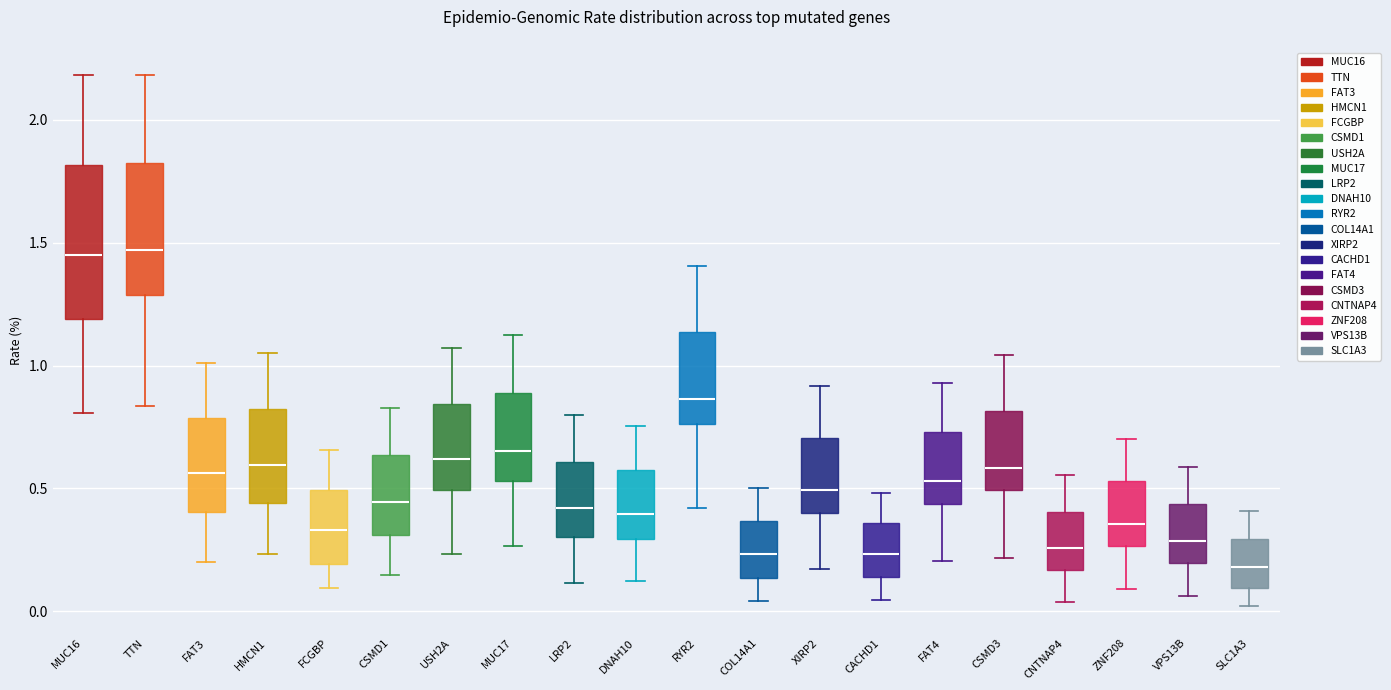

Reading left to right, read every box against the y-axis: the position of its median line, the range the box covers, and the ends of its whiskers. The values are not printed on the chart, so give them approximately, as read against the axis.

MUC16: median 1.45, box 1.20 to 1.80, whiskers 0.80 to 2.20
TTN: median 1.45, box 1.30 to 1.85, whiskers 0.85 to 2.20
FAT3: median 0.55, box 0.40 to 0.80, whiskers 0.20 to 1.00
HMCN1: median 0.60, box 0.45 to 0.80, whiskers 0.25 to 1.05
FCGBP: median 0.35, box 0.20 to 0.50, whiskers 0.10 to 0.65
CSMD1: median 0.45, box 0.30 to 0.65, whiskers 0.15 to 0.85
USH2A: median 0.60, box 0.50 to 0.85, whiskers 0.25 to 1.05
MUC17: median 0.65, box 0.55 to 0.90, whiskers 0.25 to 1.15
LRP2: median 0.40, box 0.30 to 0.60, whiskers 0.10 to 0.80
DNAH10: median 0.40, box 0.30 to 0.60, whiskers 0.10 to 0.75
RYR2: median 0.85, box 0.75 to 1.15, whiskers 0.40 to 1.40
COL14A1: median 0.25, box 0.15 to 0.35, whiskers 0.05 to 0.50
XIRP2: median 0.50, box 0.40 to 0.70, whiskers 0.15 to 0.90
CACHD1: median 0.25, box 0.15 to 0.35, whiskers 0.05 to 0.50
FAT4: median 0.55, box 0.45 to 0.75, whiskers 0.20 to 0.95
CSMD3: median 0.60, box 0.50 to 0.80, whiskers 0.20 to 1.05
CNTNAP4: median 0.25, box 0.15 to 0.40, whiskers 0.05 to 0.55
ZNF208: median 0.35, box 0.25 to 0.55, whiskers 0.10 to 0.70
VPS13B: median 0.30, box 0.20 to 0.45, whiskers 0.05 to 0.60
SLC1A3: median 0.20, box 0.10 to 0.30, whiskers 0.00 to 0.40